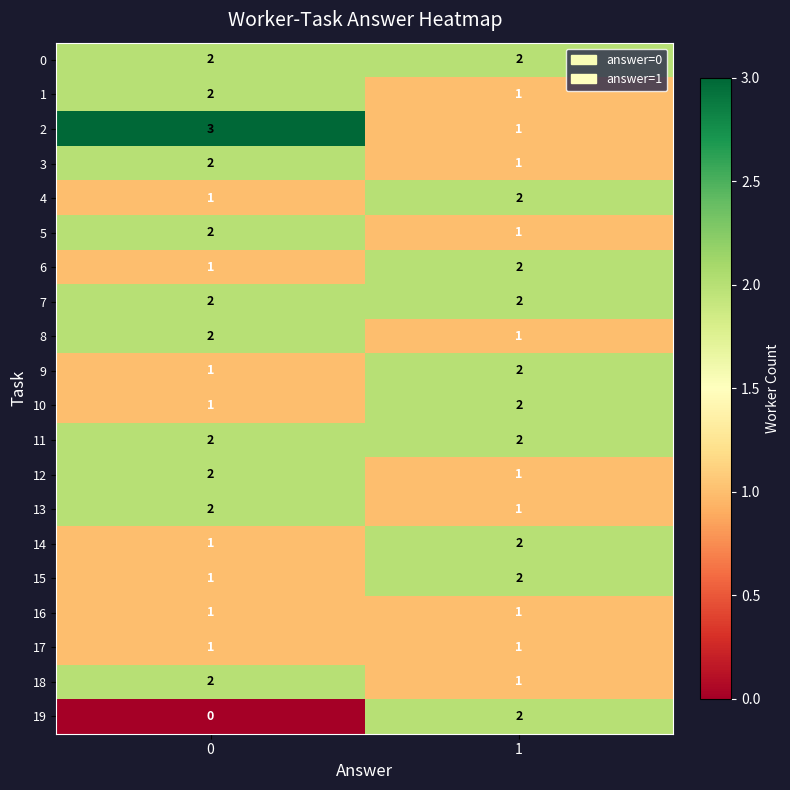

How many series are shown in this chart?

20